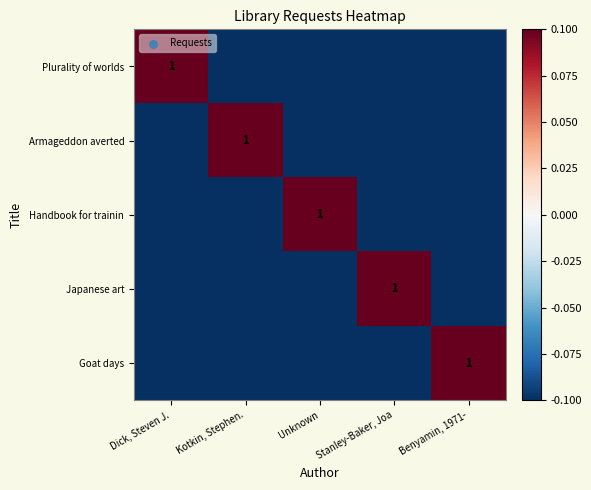

At how many categories does at least one series exceed 0?

5